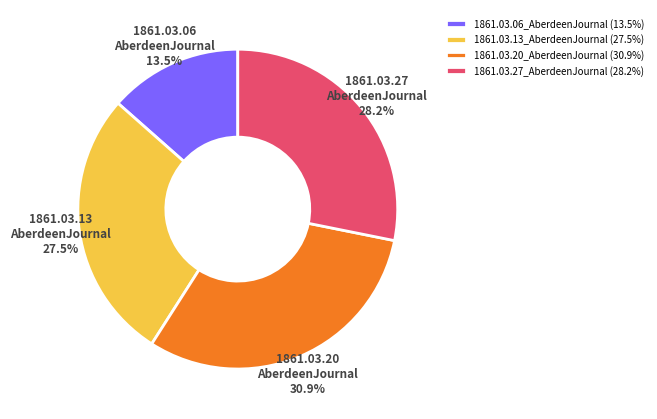

To the nearest percent, what is the difference between the largest and smallest slice percentages?

17%